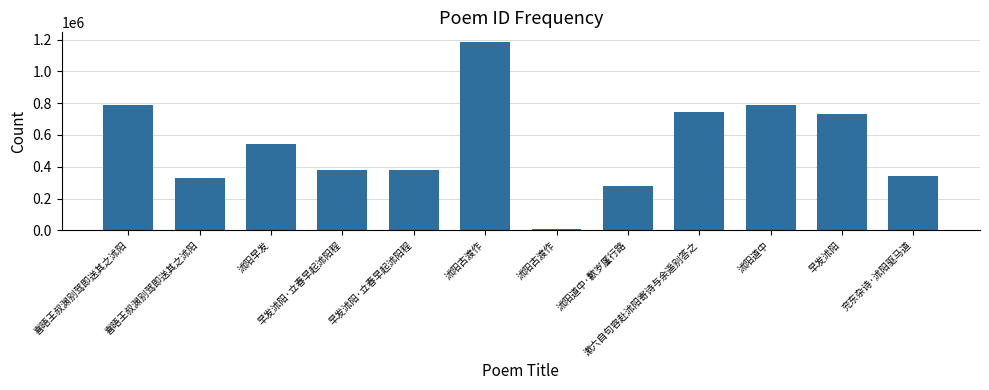

What is the label of the 7th bar from the left?

沭阳古渡作